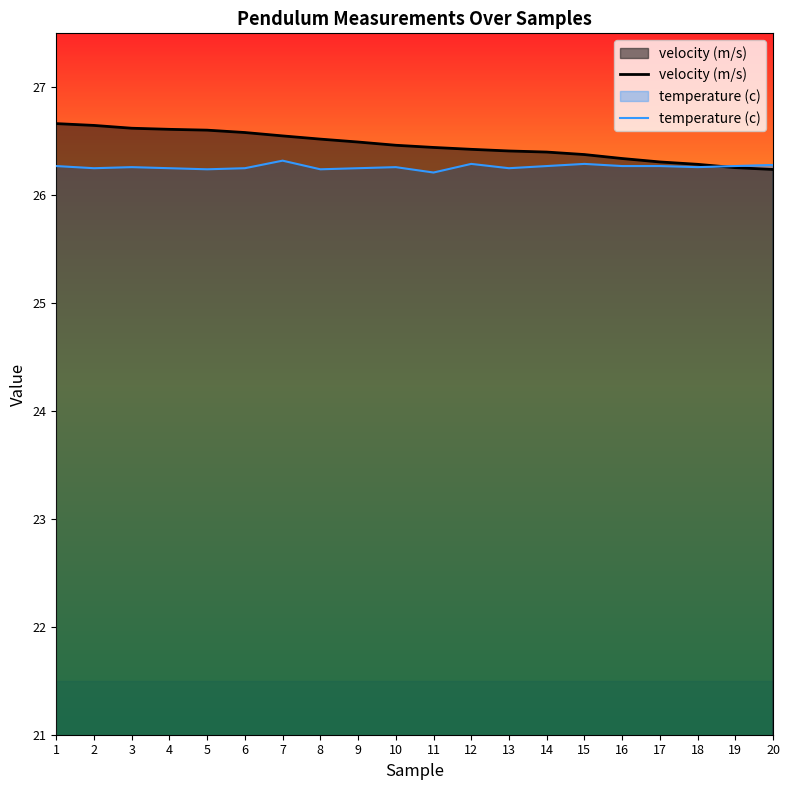

Count the number of categories in the chart.

20